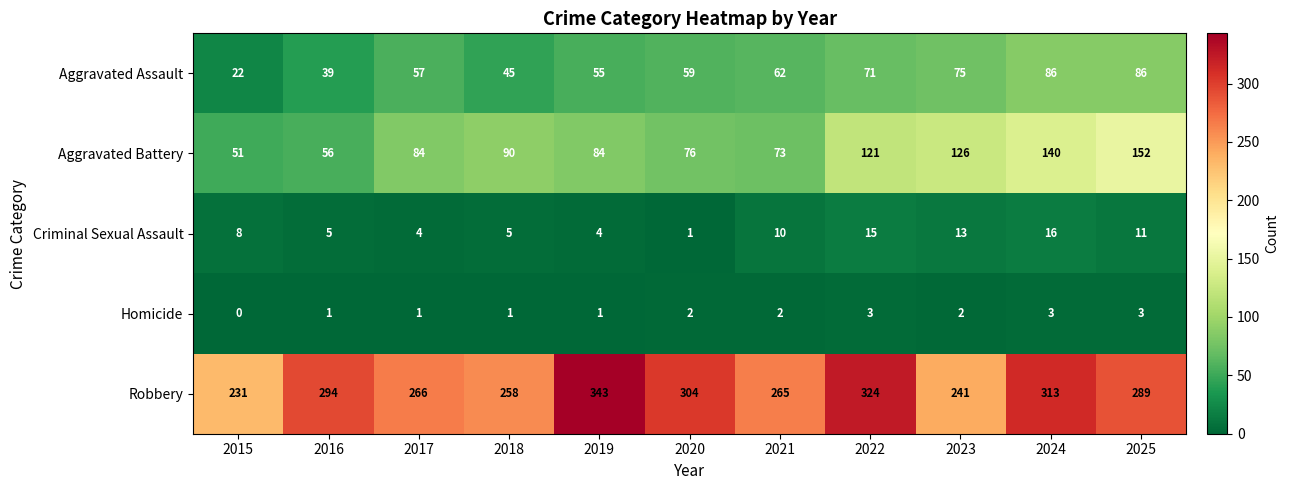

Is it true that Aggravated Battery equals 126 at 2023?

True